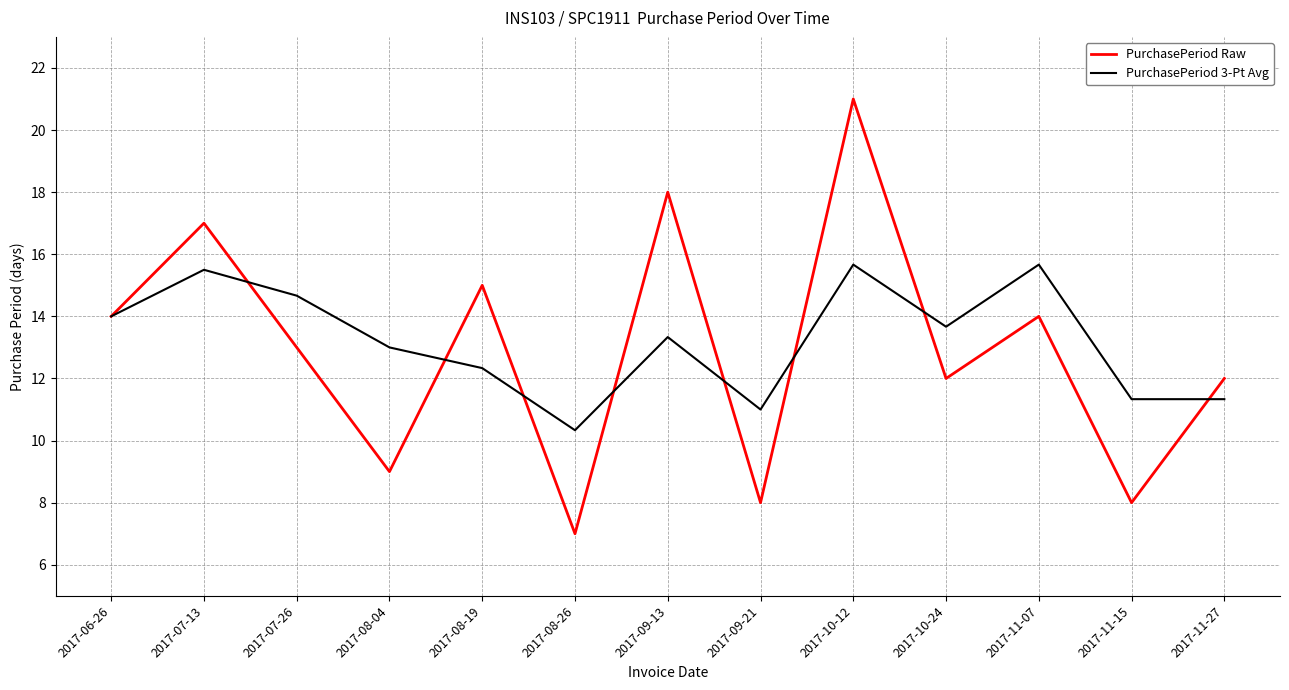

Rank the series by their maximum value, from lowest to highest.

PurchasePeriod 3-Pt Avg, PurchasePeriod Raw